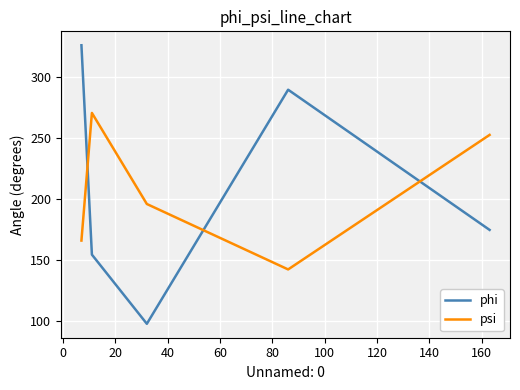

True or false: psi and phi intersect in this chart.

True